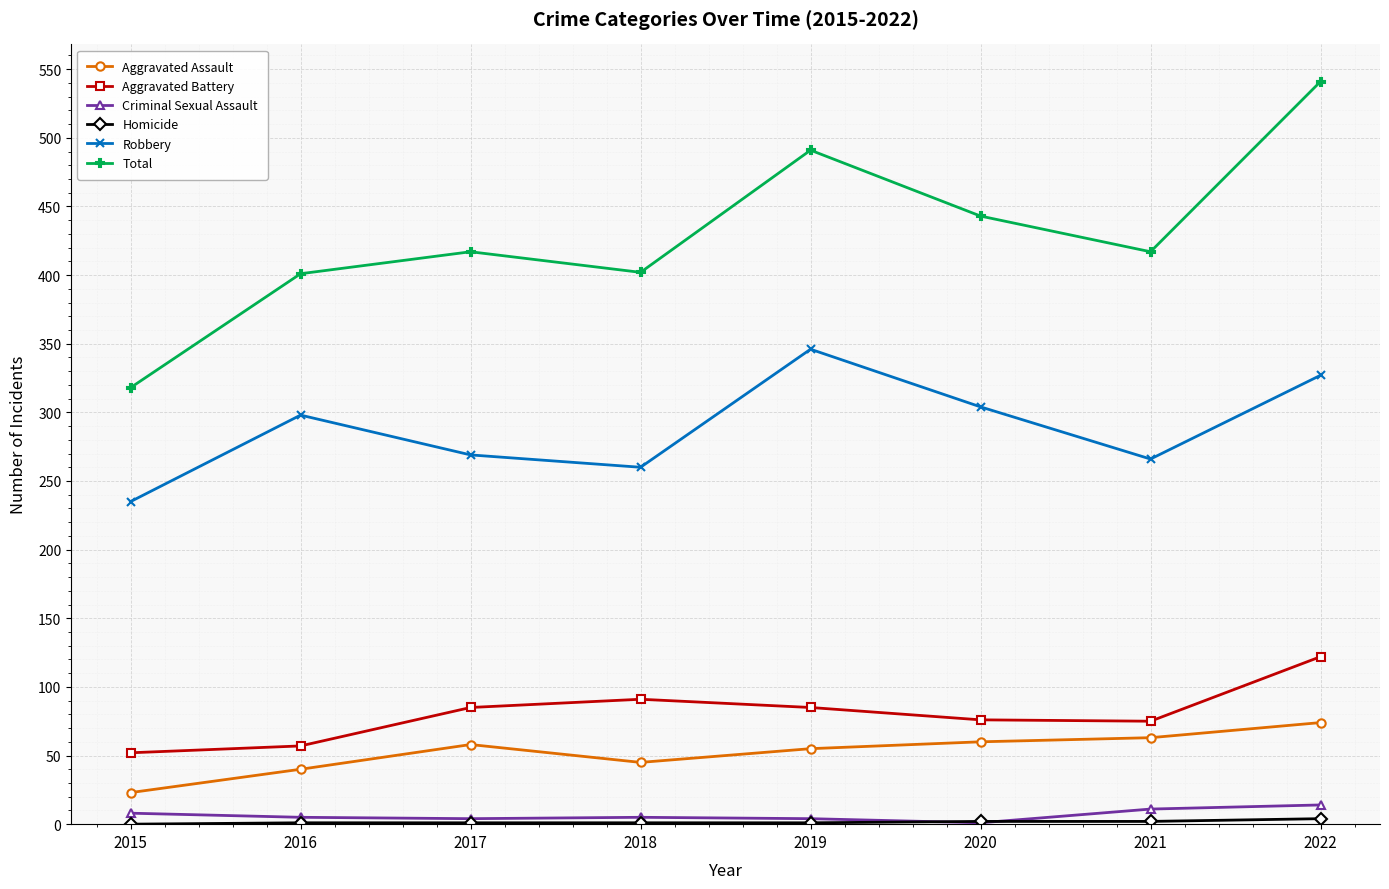

What is the average value of the Aggravated Battery series?

80